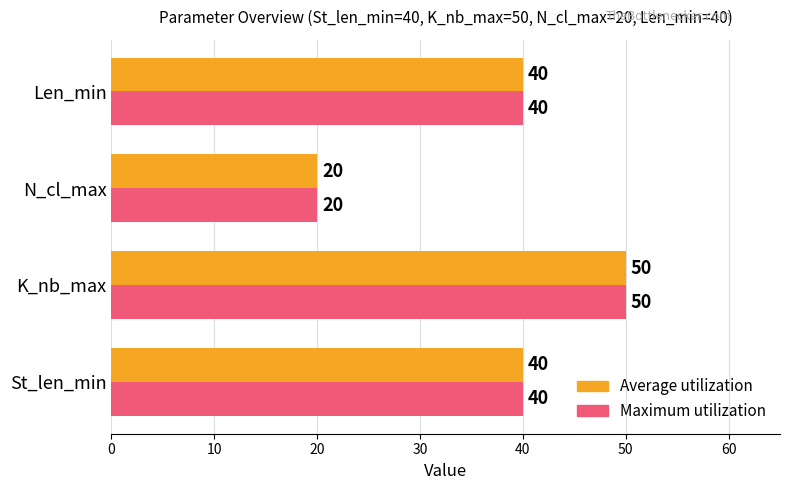

What is the total value across all series at St_len_min?

80